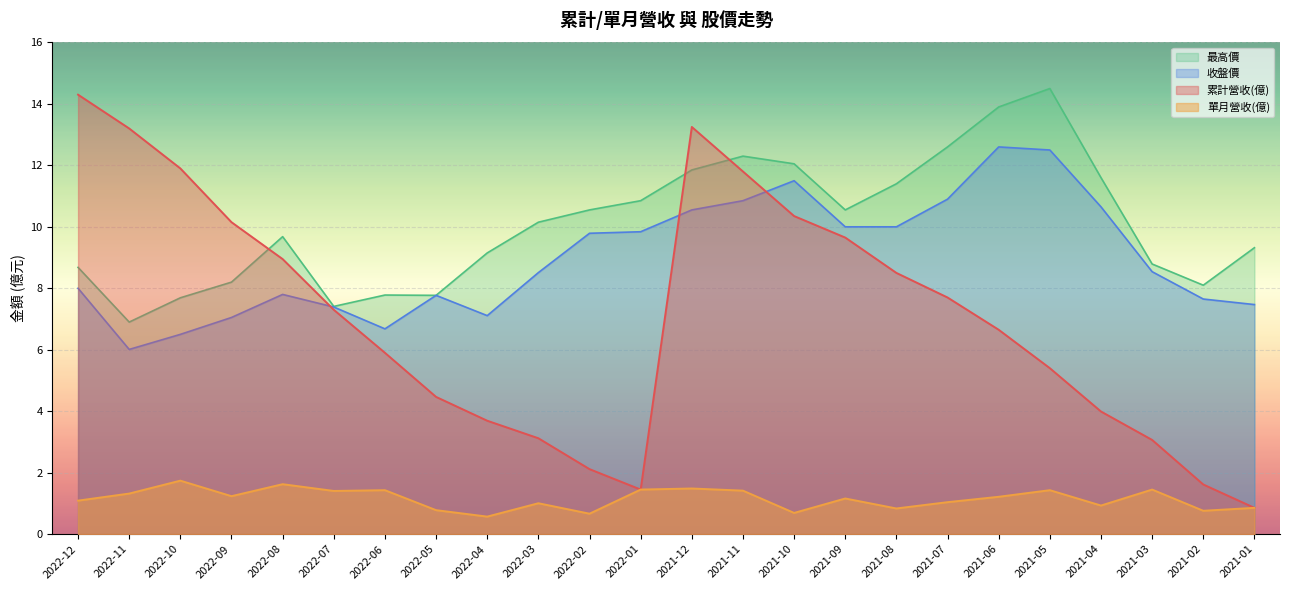

Rank the categories by 累計營收(億) value from highest to lowest.

2022-12, 2021-12, 2022-11, 2022-10, 2021-11, 2021-10, 2022-09, 2021-09, 2022-08, 2021-08, 2021-07, 2022-07, 2021-06, 2022-06, 2021-05, 2022-05, 2021-04, 2022-04, 2022-03, 2021-03, 2022-02, 2021-02, 2022-01, 2021-01